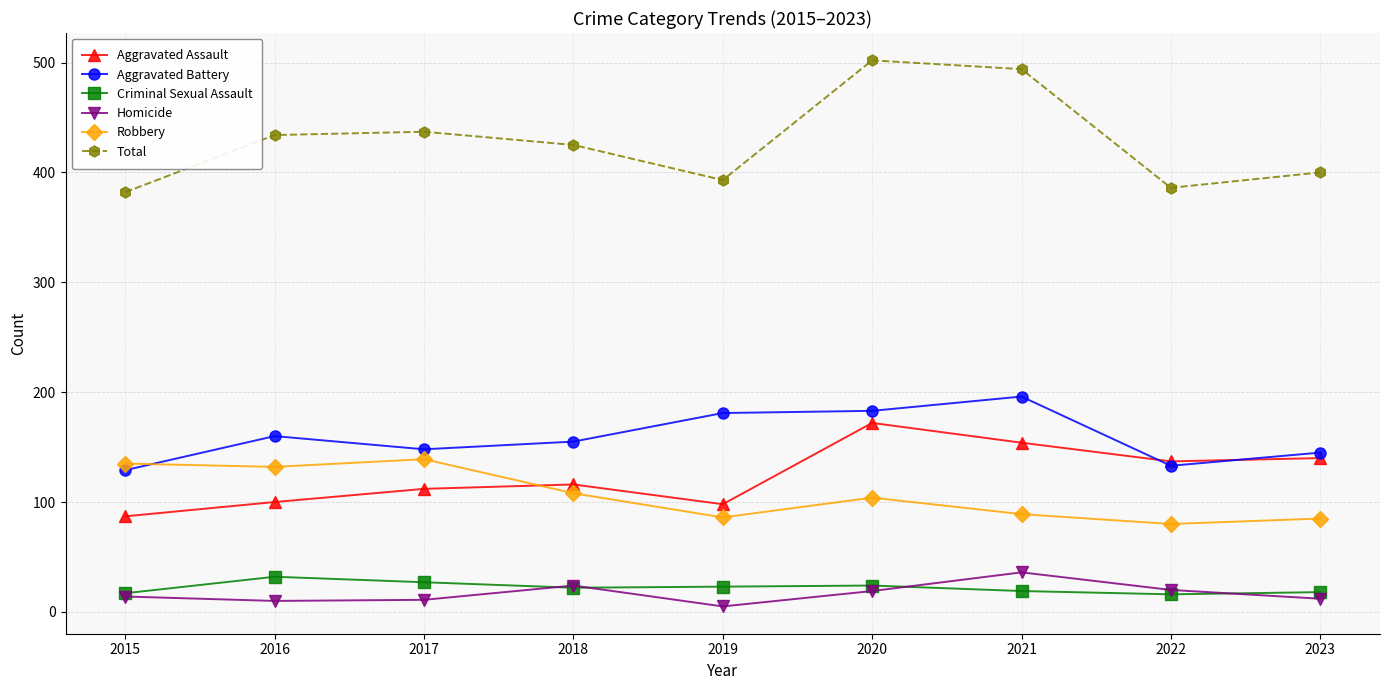

How many categories are shown in the chart?

9